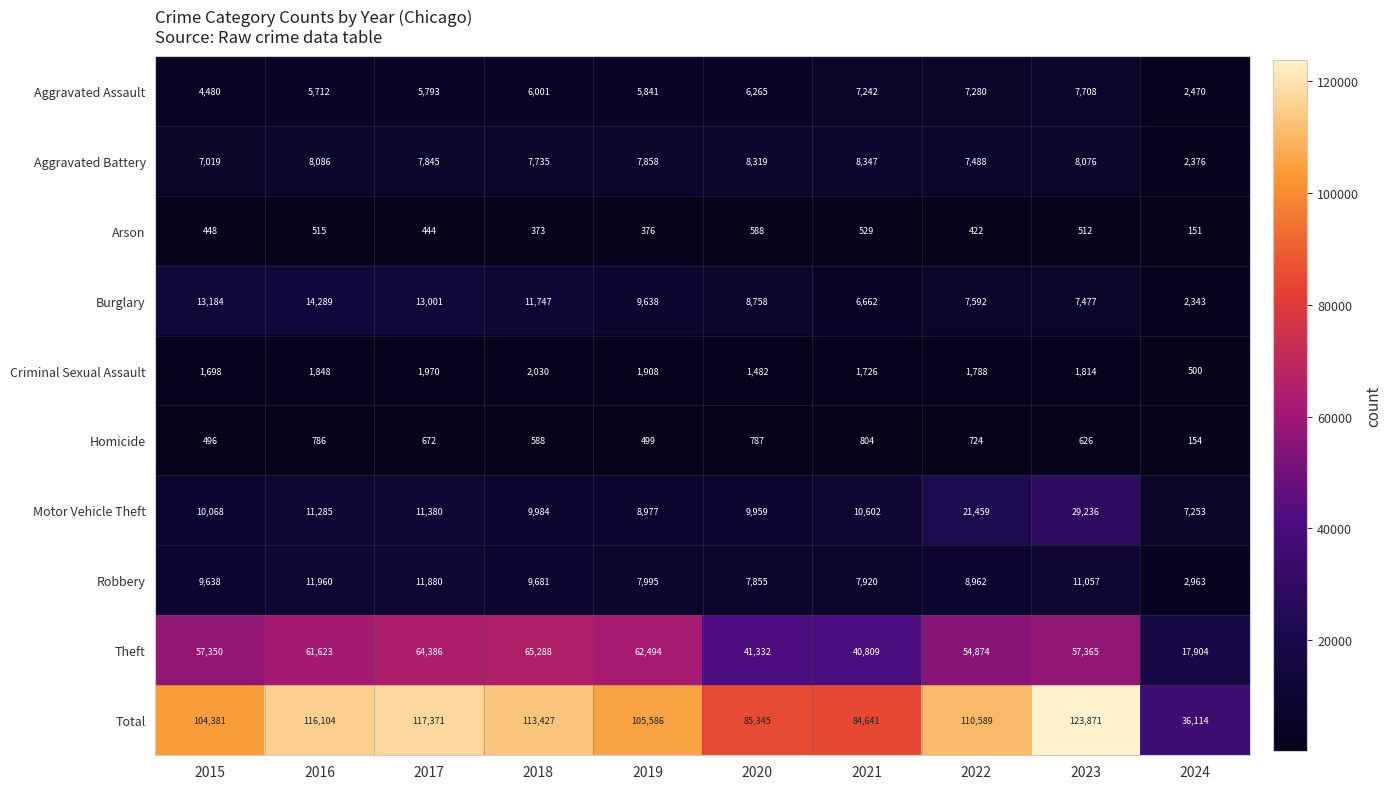

Which series has the widest spread of values?

Total